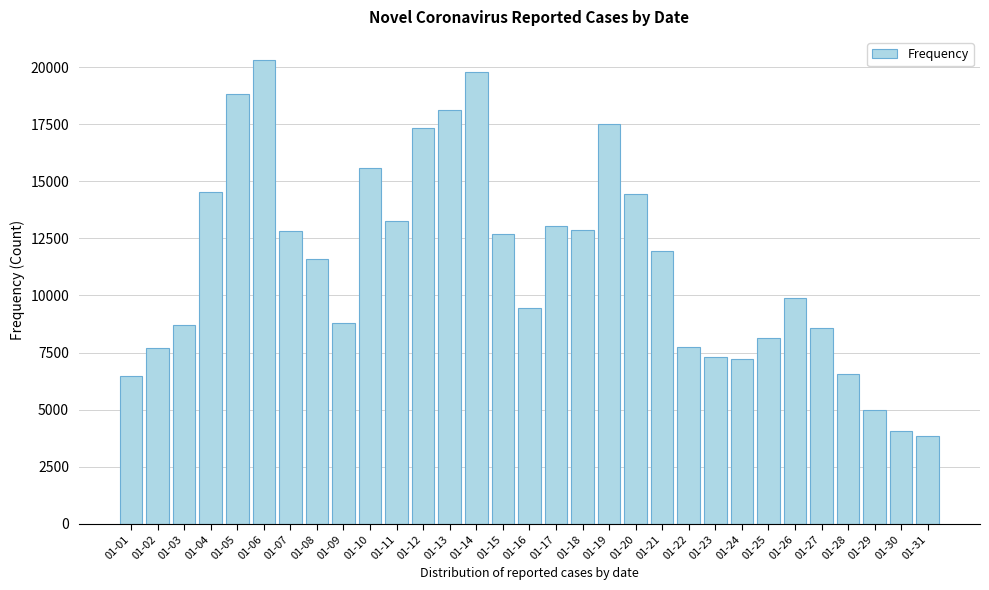

What is the difference between the second highest and minimum values?

15931